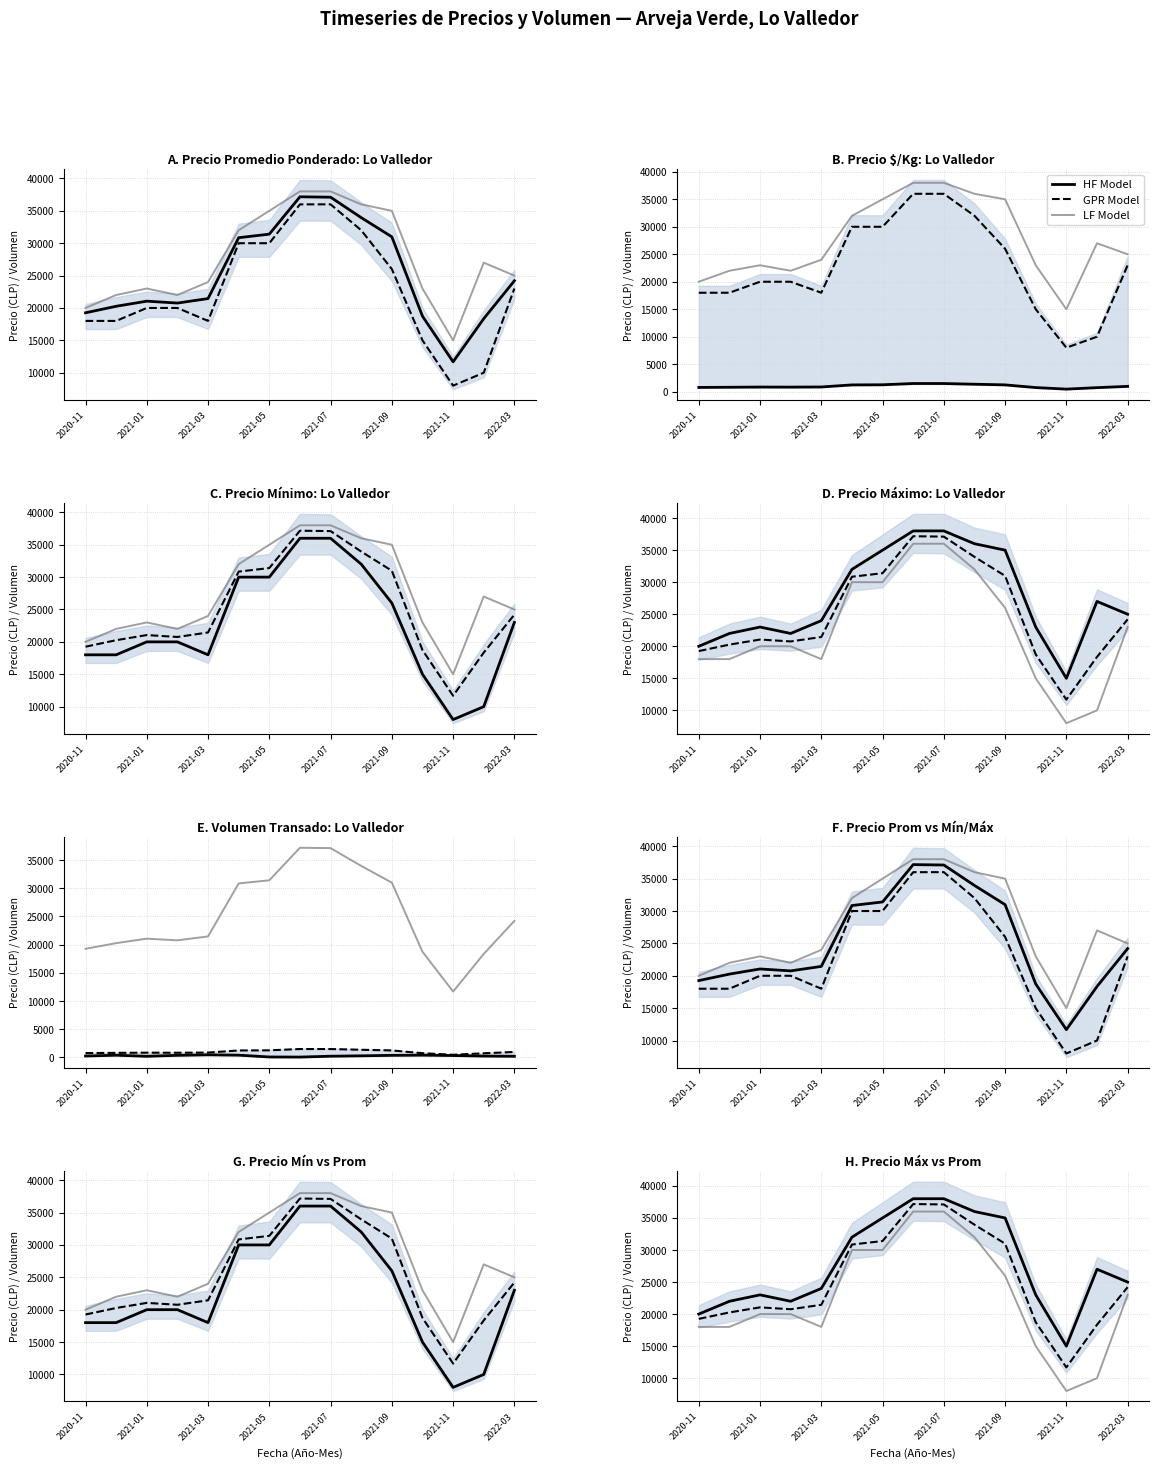

Is this an area chart (filled region under the line)?

No